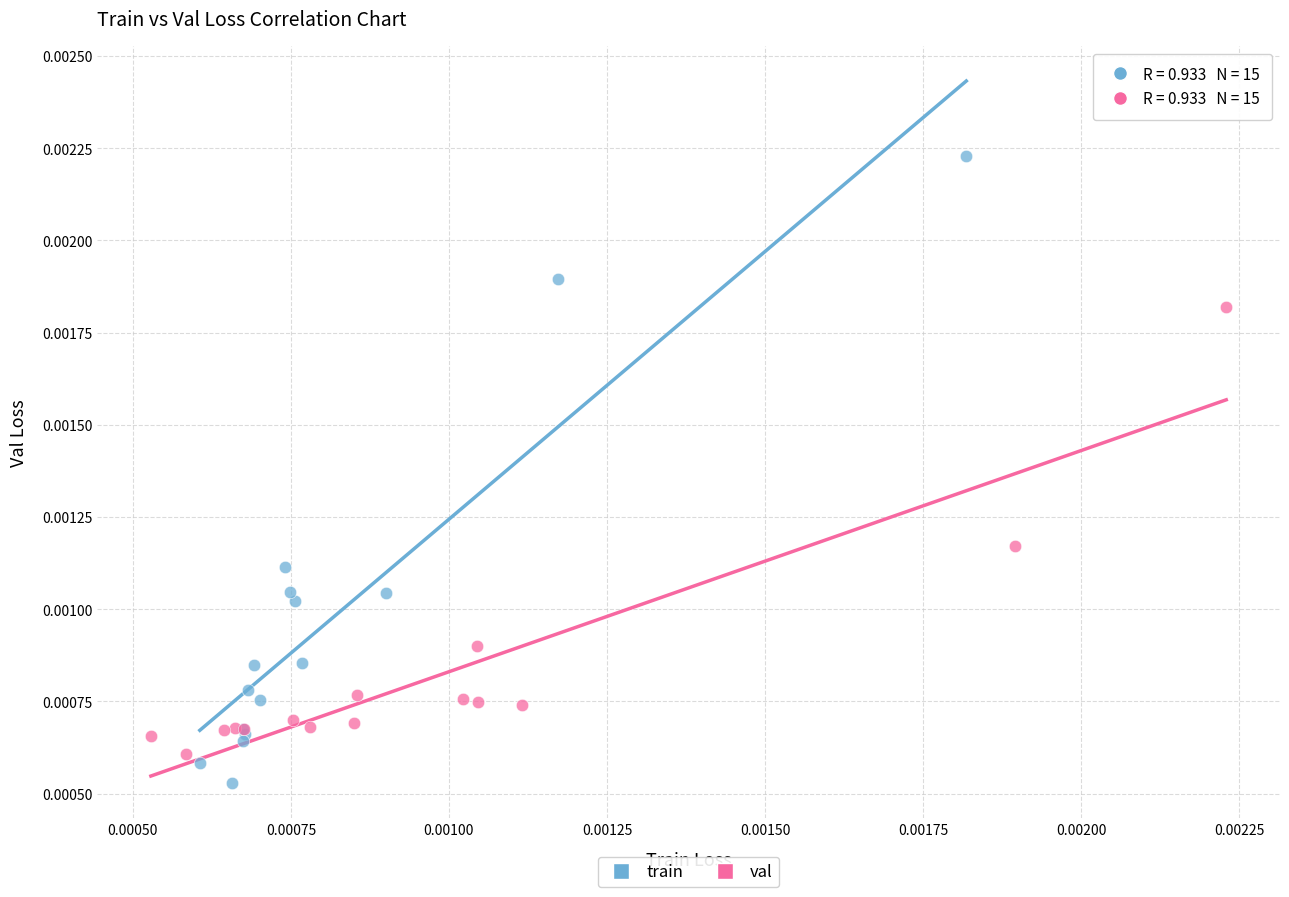

Which series has the largest Y range (max minus min)?

train